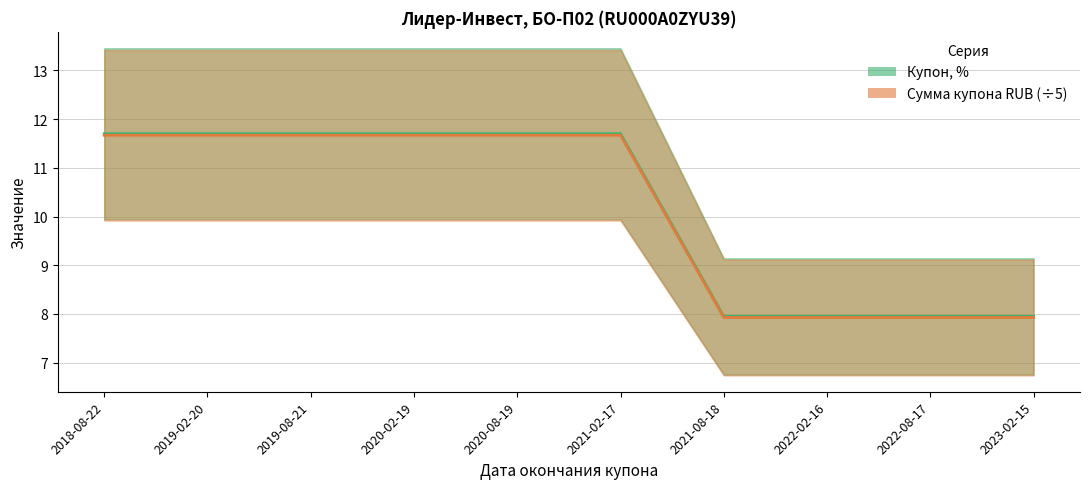

At which label is Сумма купона RUB (÷5) closest to 9?

2021-08-18